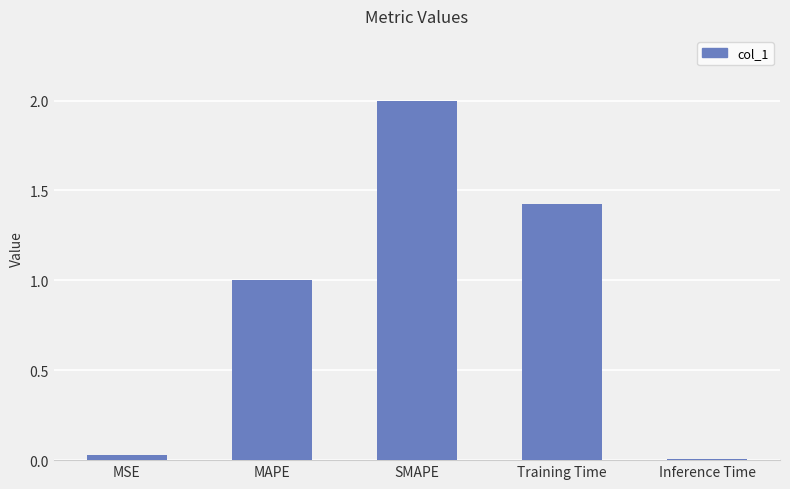

What is the difference between the maximum and minimum values?

2.0